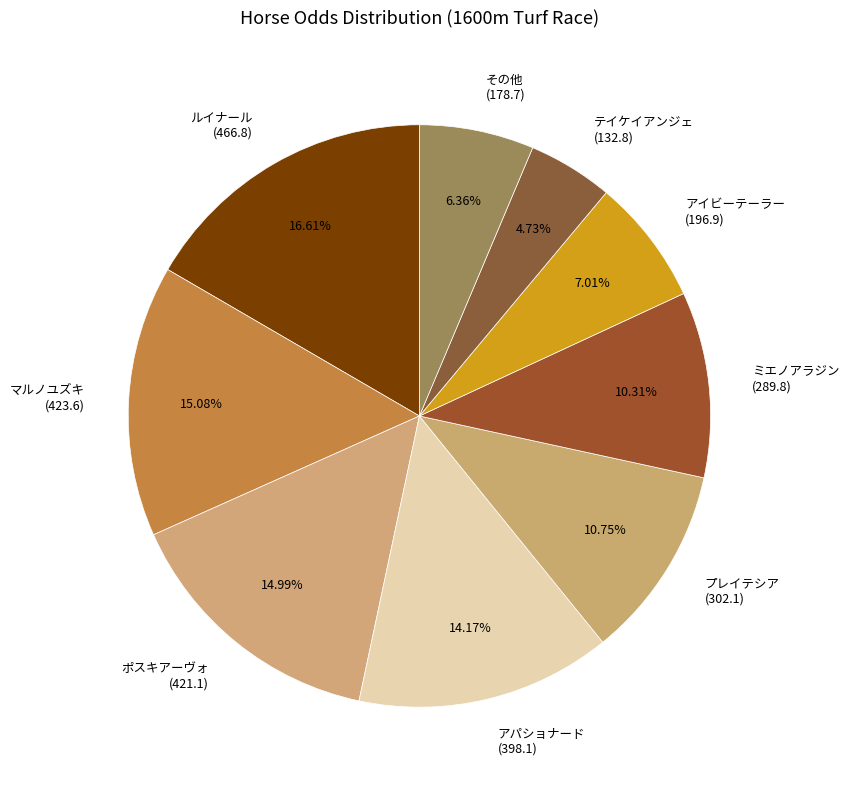

Approximately how many times larger is the value at ルイナール (466.8) compared to ミエノアラジン (289.8)?

1.6